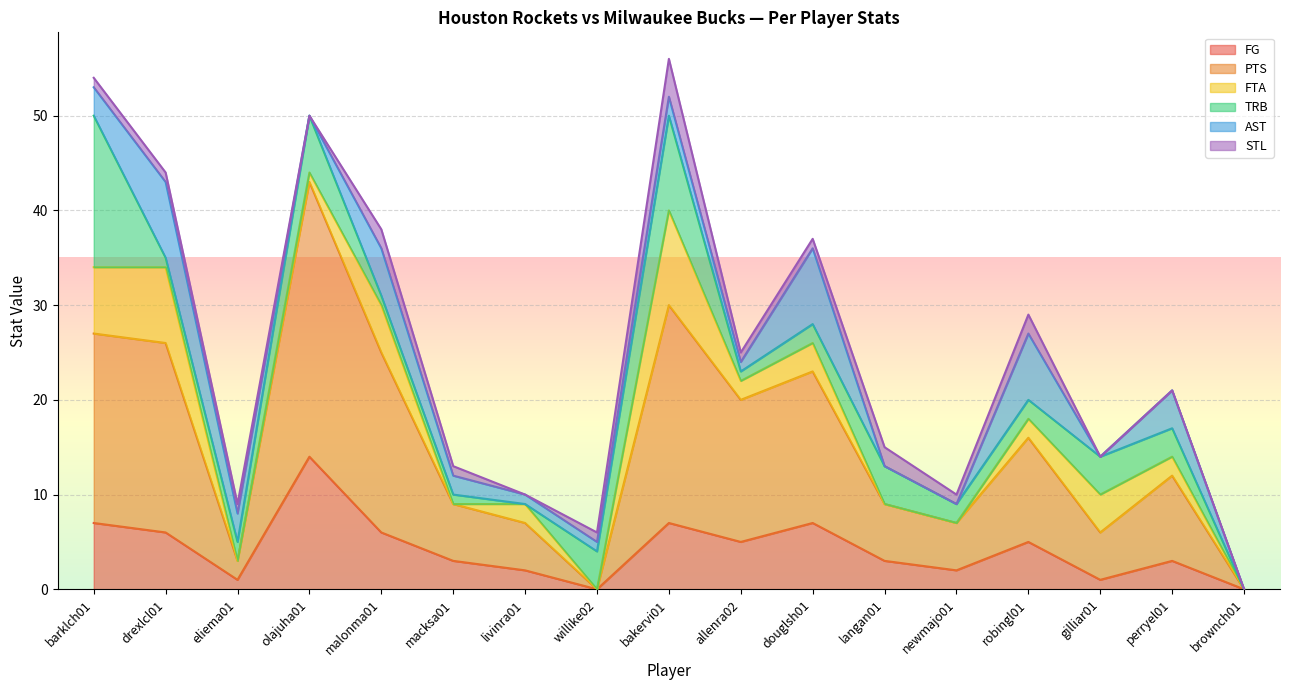

Where is TRB nearest to the value 8?

olajuha01